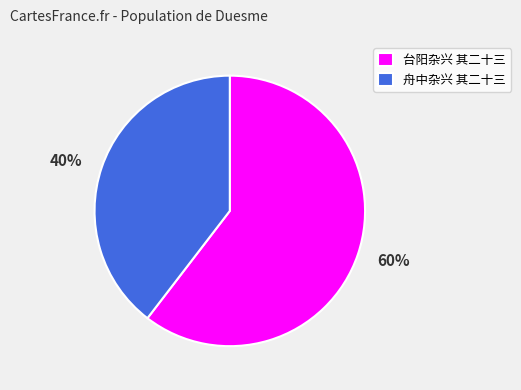

Count the number of slices in the pie.

2